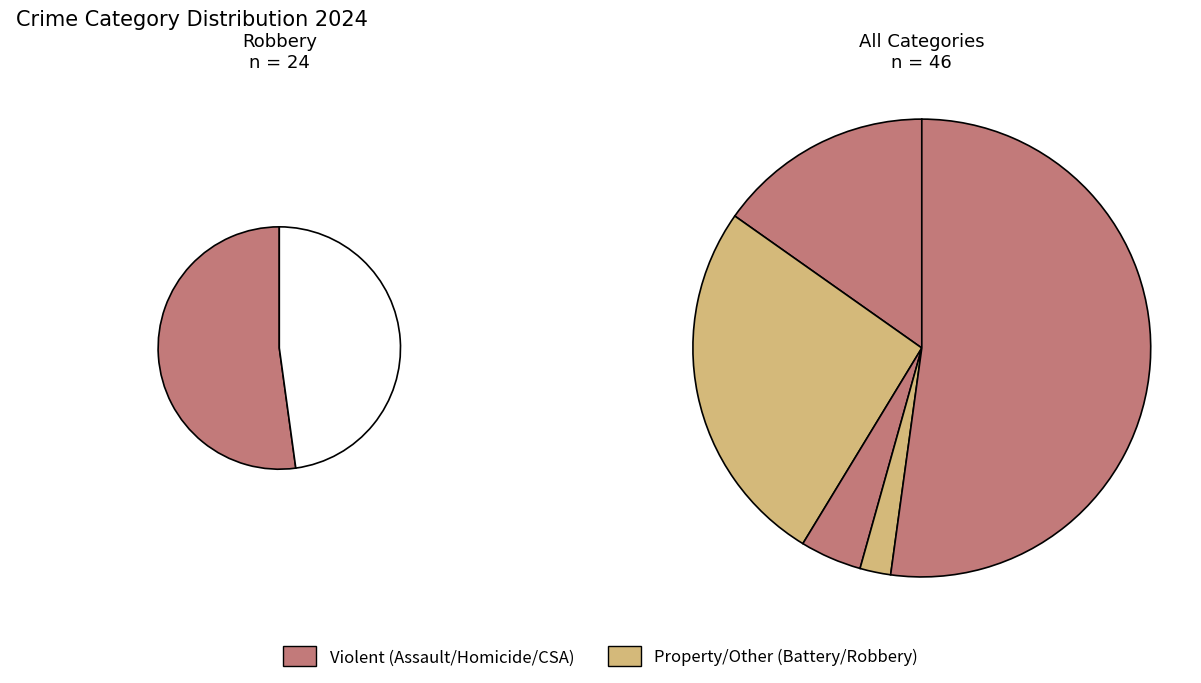

Does Aggravated Battery account for over 50% of the chart?

No